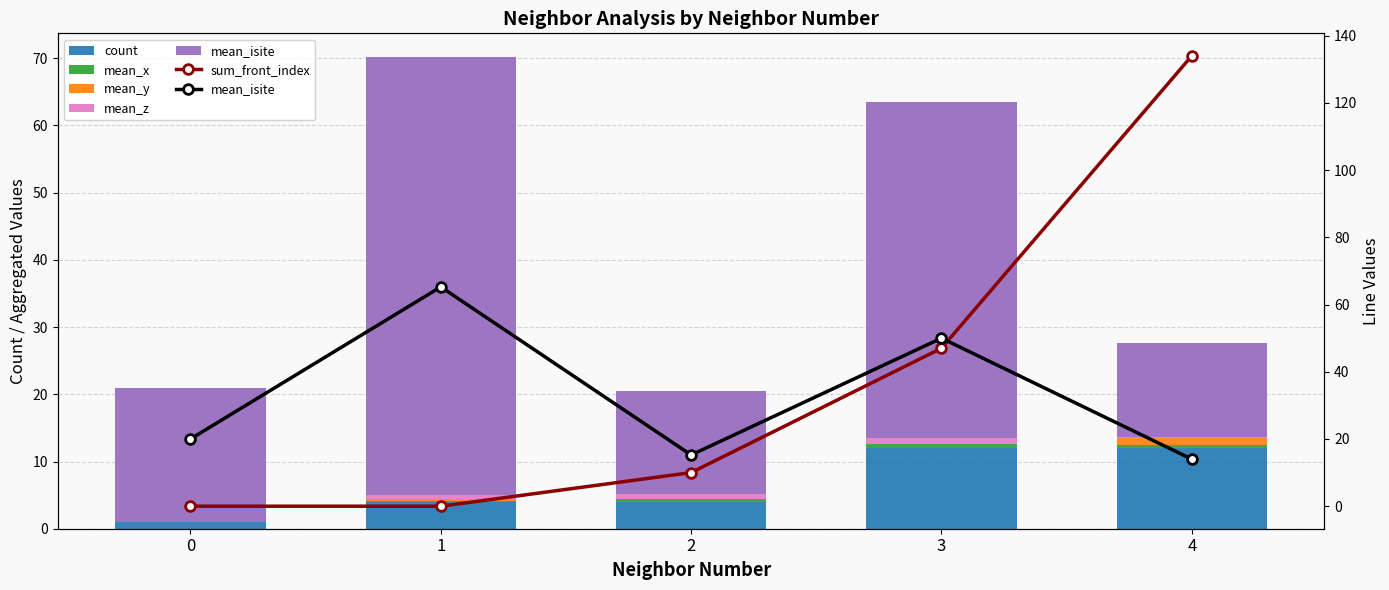

What is the spread (max minus min) of values at 4?

133.8